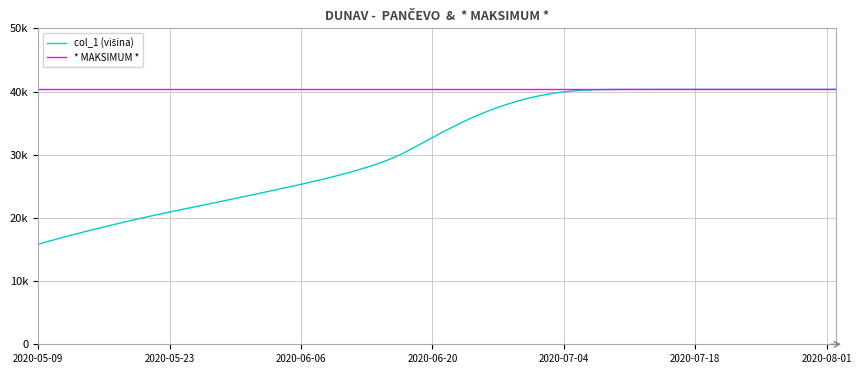

Is this an area chart (filled region under the line)?

No